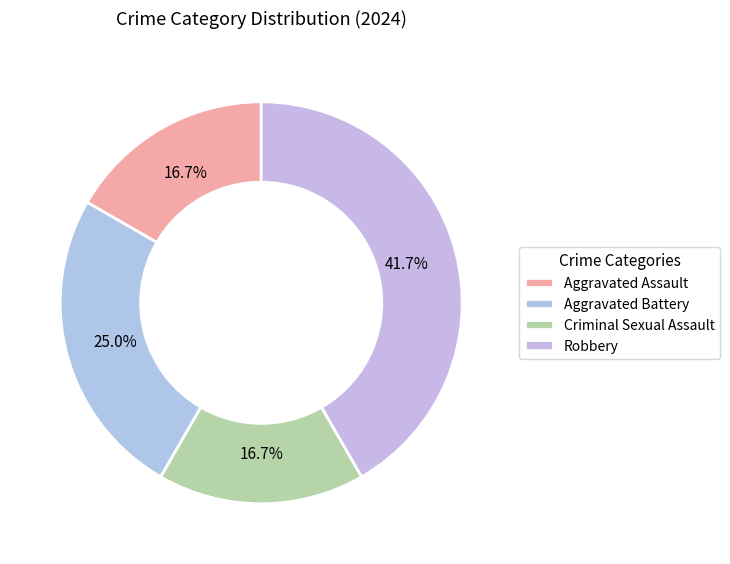

How much of the chart is everything except Aggravated Assault?

83.3%